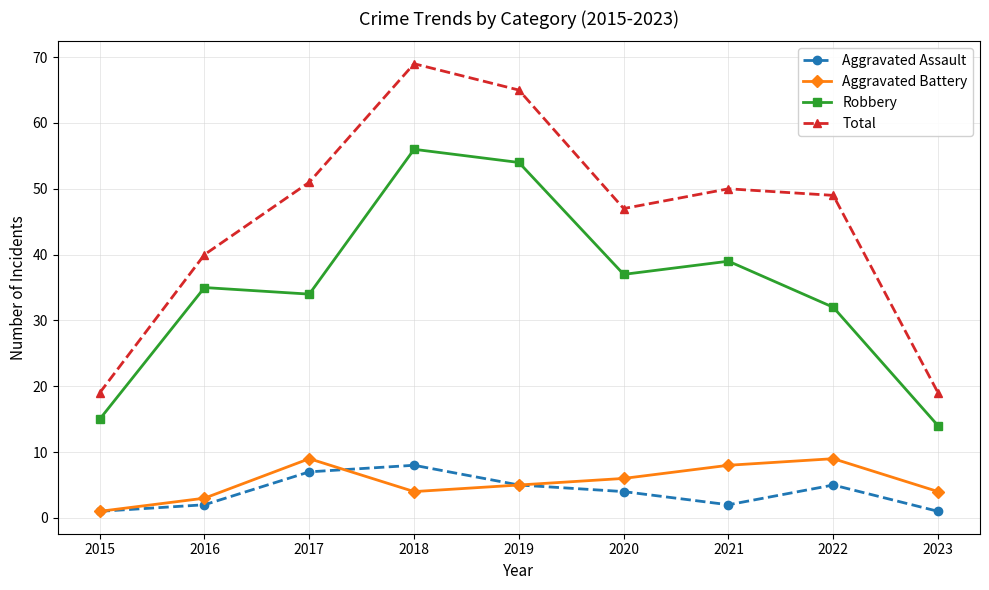

Where is the first local minimum for Total?

2020